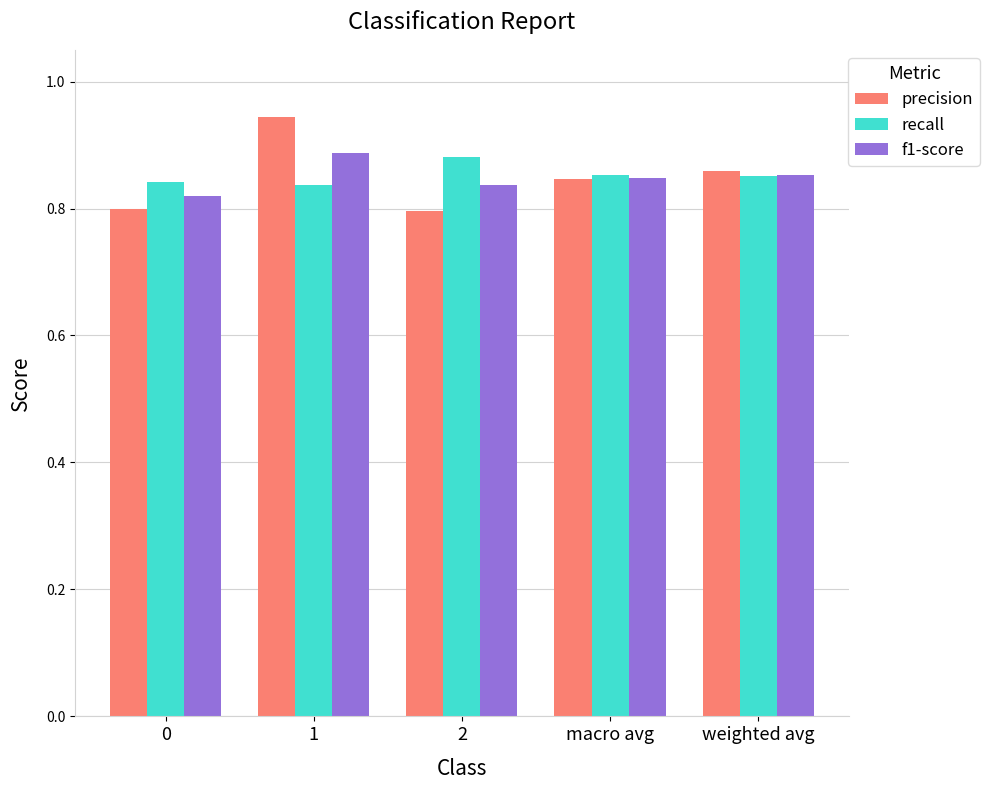

Which category has the highest value in the precision series?

1